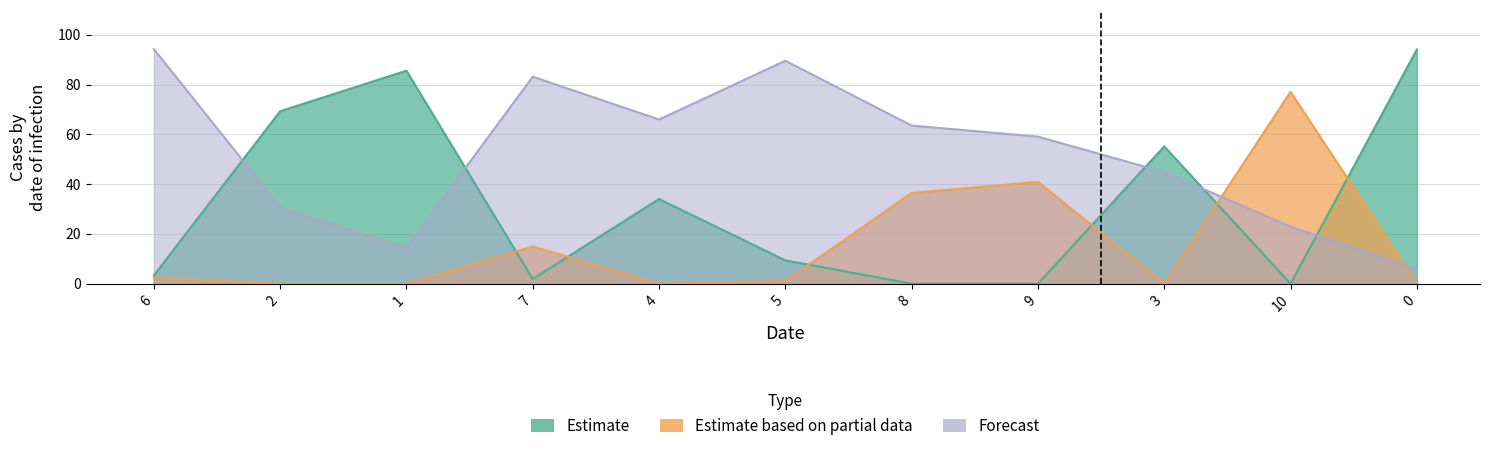

Which category has the lowest value across all series?

8